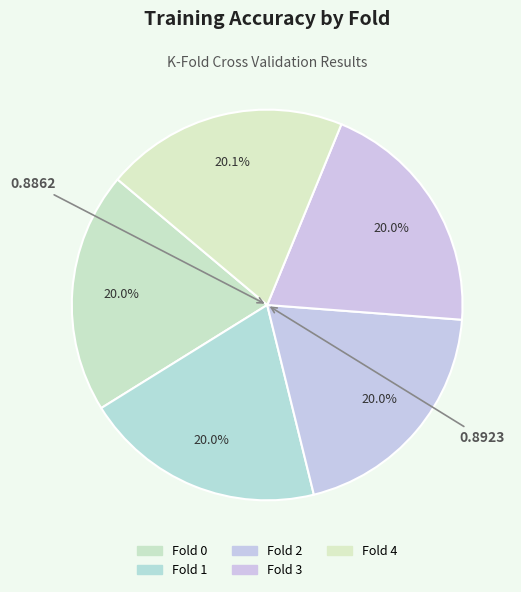

Do Fold 3 and Fold 0 together represent more than half of the pie?

No